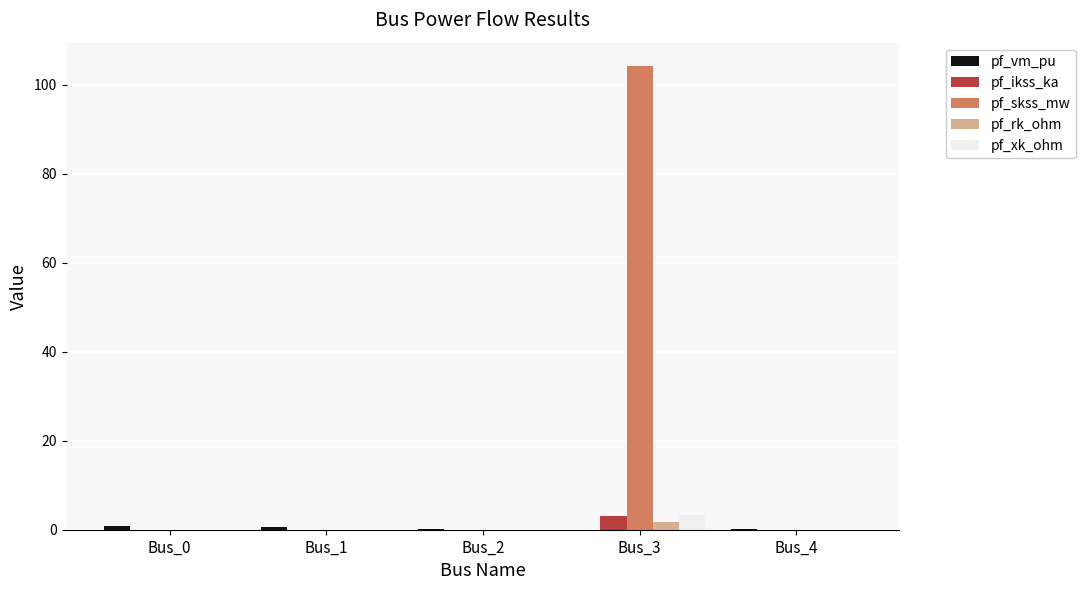

At which category is the sum across all series the highest?

Bus_3